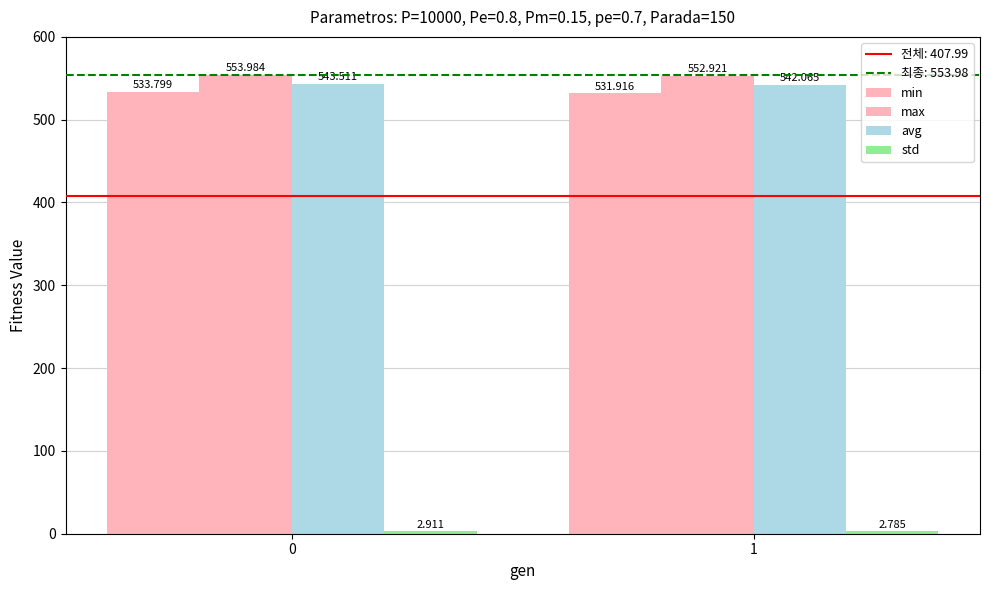

How many distinct data groups are displayed?

4